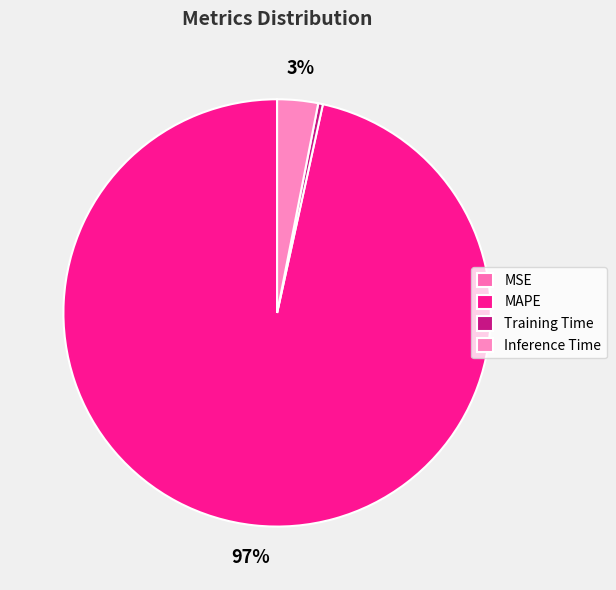

To the nearest percent, what portion does MAPE represent?

97%